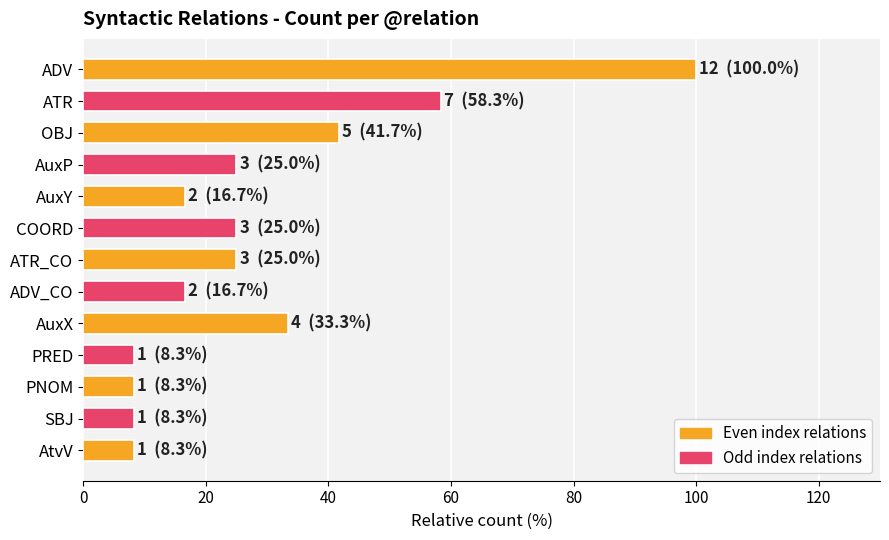

What is the difference between the second highest and minimum values?

50.0